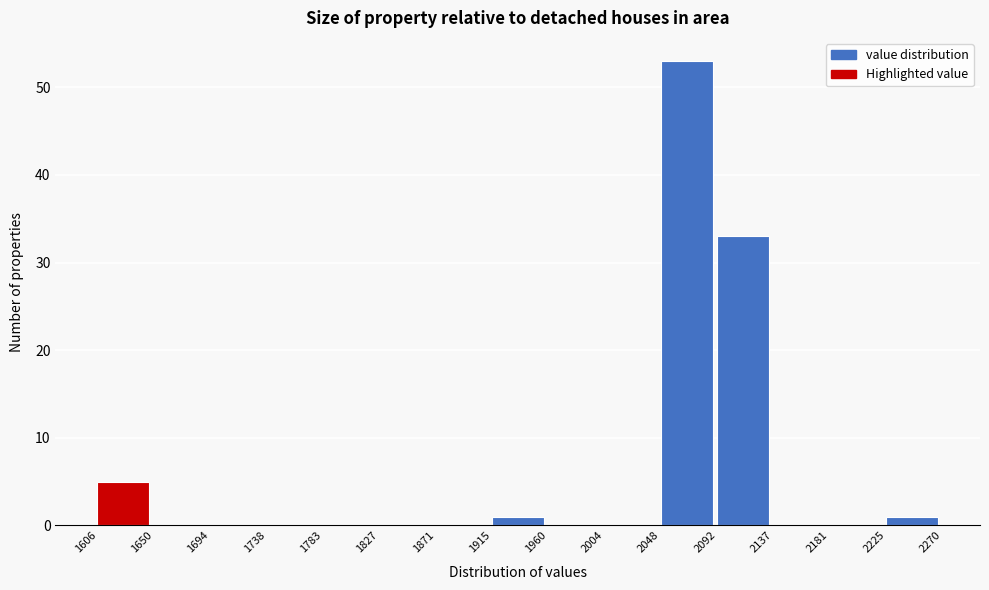

Reading left to right, transcribe this chart: for each bar, give the range it covers on the x-axis and its height. The values are not printed on the chart, so give them approximately, as read against the axis.

1606 to 1650: 5
1650 to 1694: 0
1694 to 1738: 0
1738 to 1783: 0
1783 to 1827: 0
1827 to 1871: 0
1871 to 1915: 0
1915 to 1960: 1
1960 to 2004: 0
2004 to 2048: 0
2048 to 2092: 53
2092 to 2137: 33
2137 to 2181: 0
2181 to 2225: 0
2225 to 2270: 1